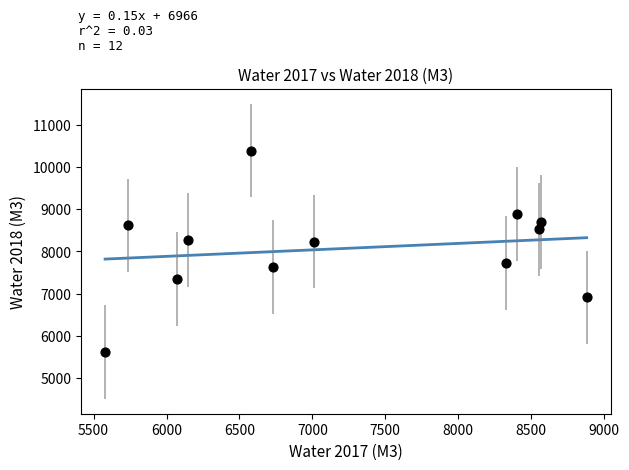

What is the range of Y values (max minus min)?

4767